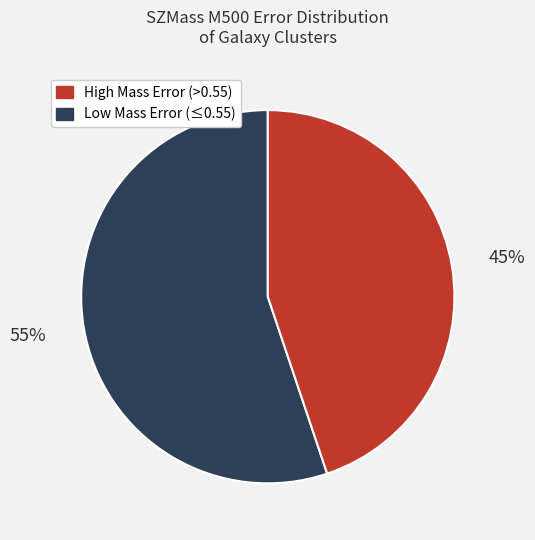

Is there a majority slice in this chart?

Yes